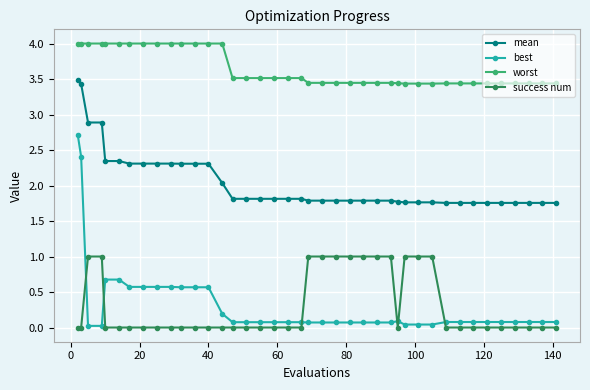

Rank the series by their maximum value, from highest to lowest.

worst, mean, best, success num